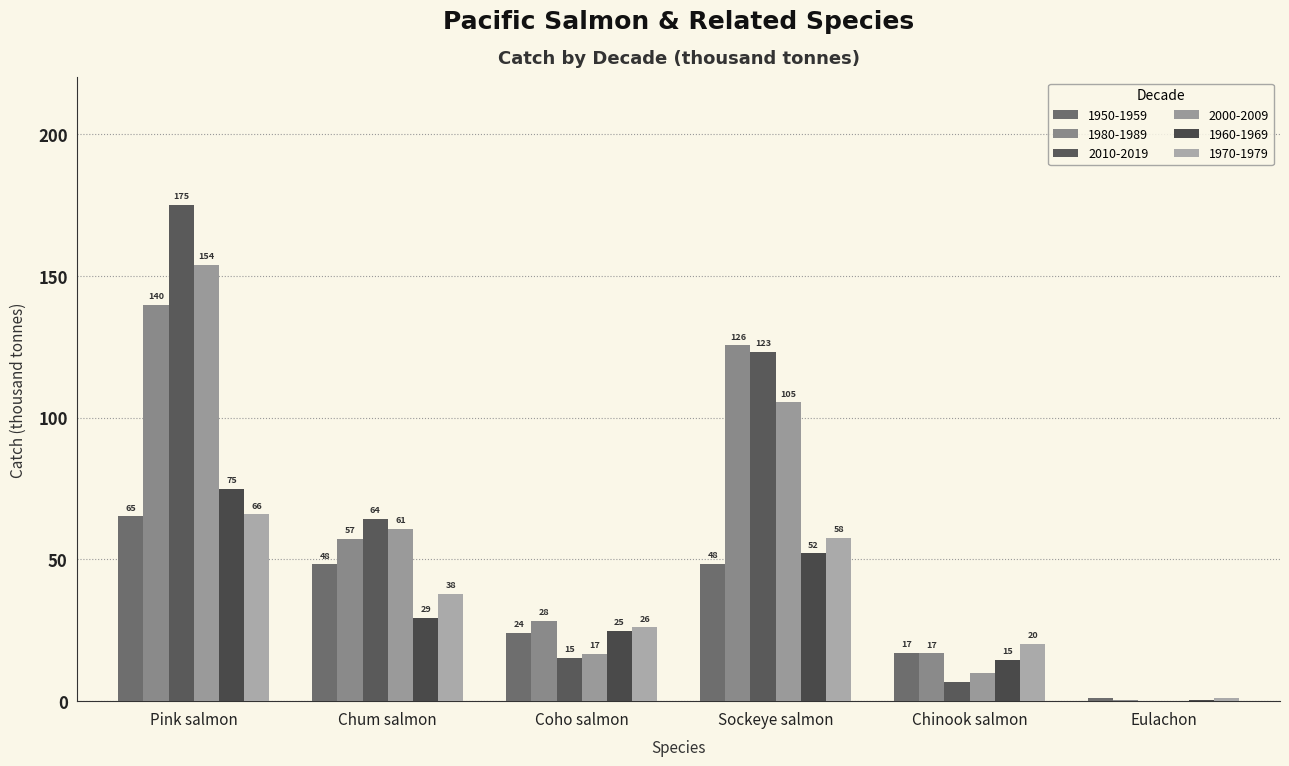

Which category has the highest value across all series?

Pink salmon